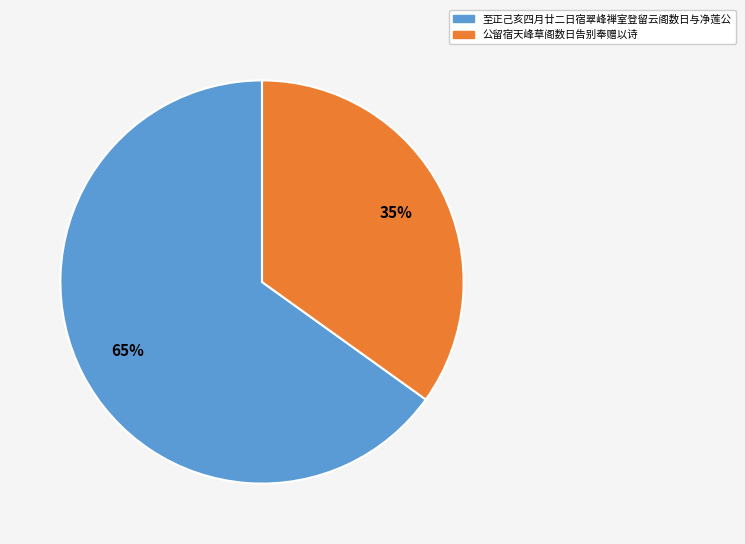

What percentage is the 至正己亥四月廿二日宿翠峰禅室登留云阁数日与净莲公 slice, to the nearest percent?

65%